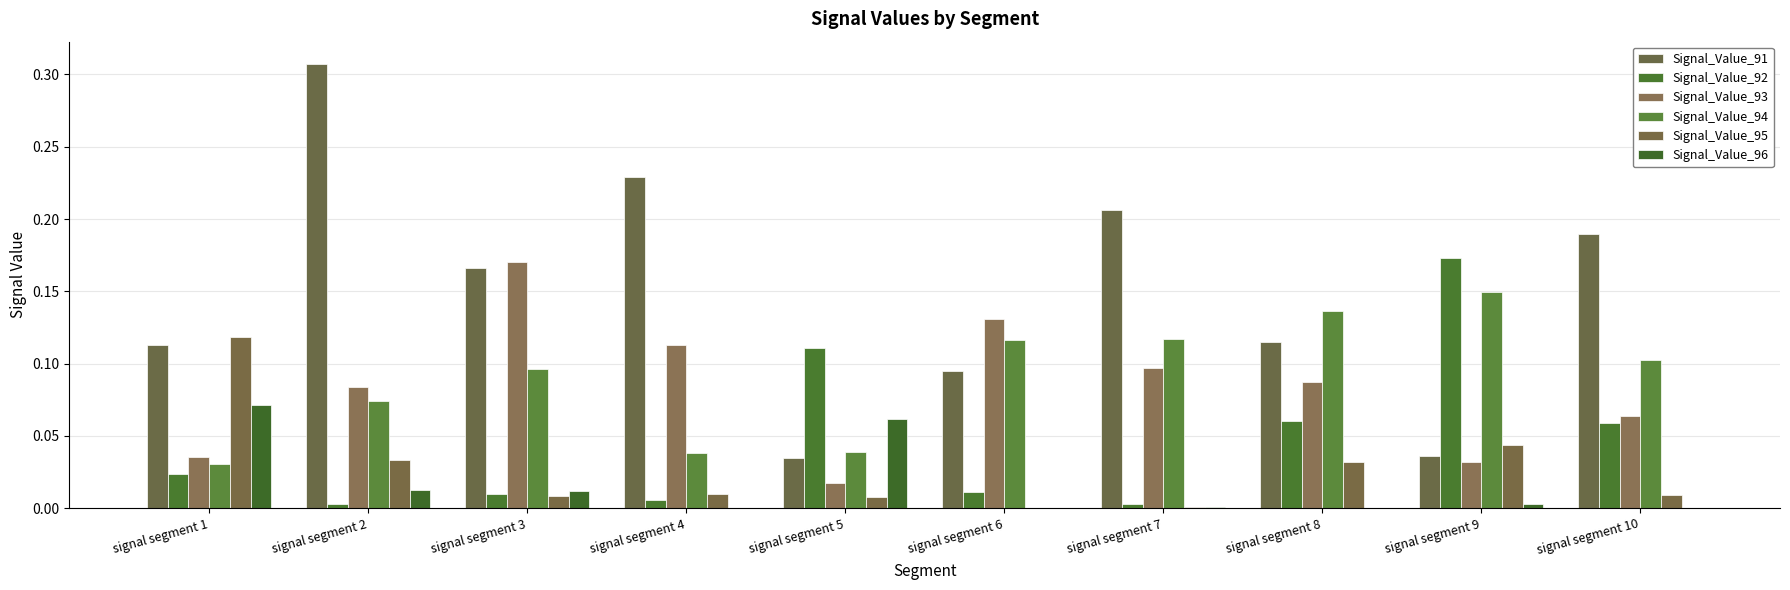

True or false: Signal_Value_92 has a value of 0.1 at signal segment 5.

True